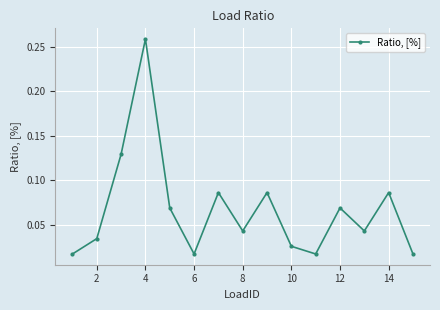

True or false: there are more than 0 points higher than both neighbors.

True